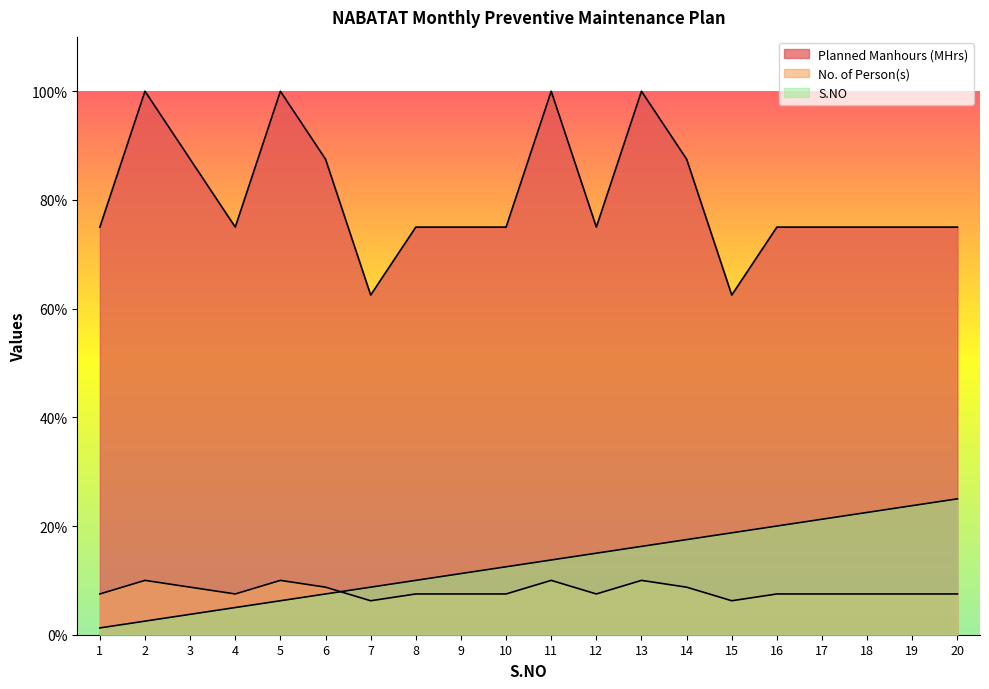

Where does the Planned Manhours (MHrs) series first go above 75?

2